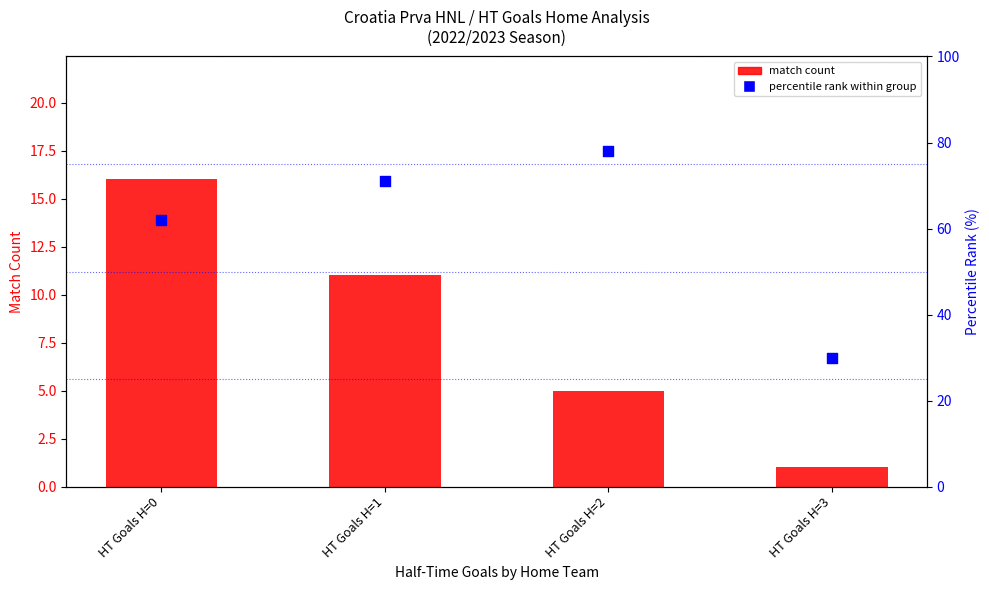

Which series has the largest total across all categories?

percentile rank within group